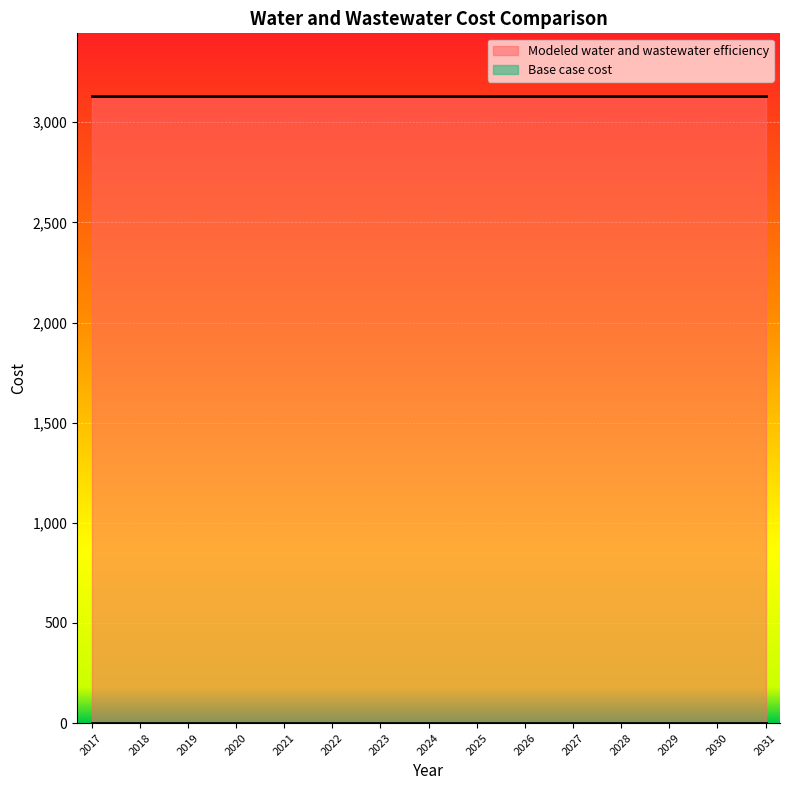

True or false: Modeled water and wastewater efficiency and Base case cost intersect in this chart.

False